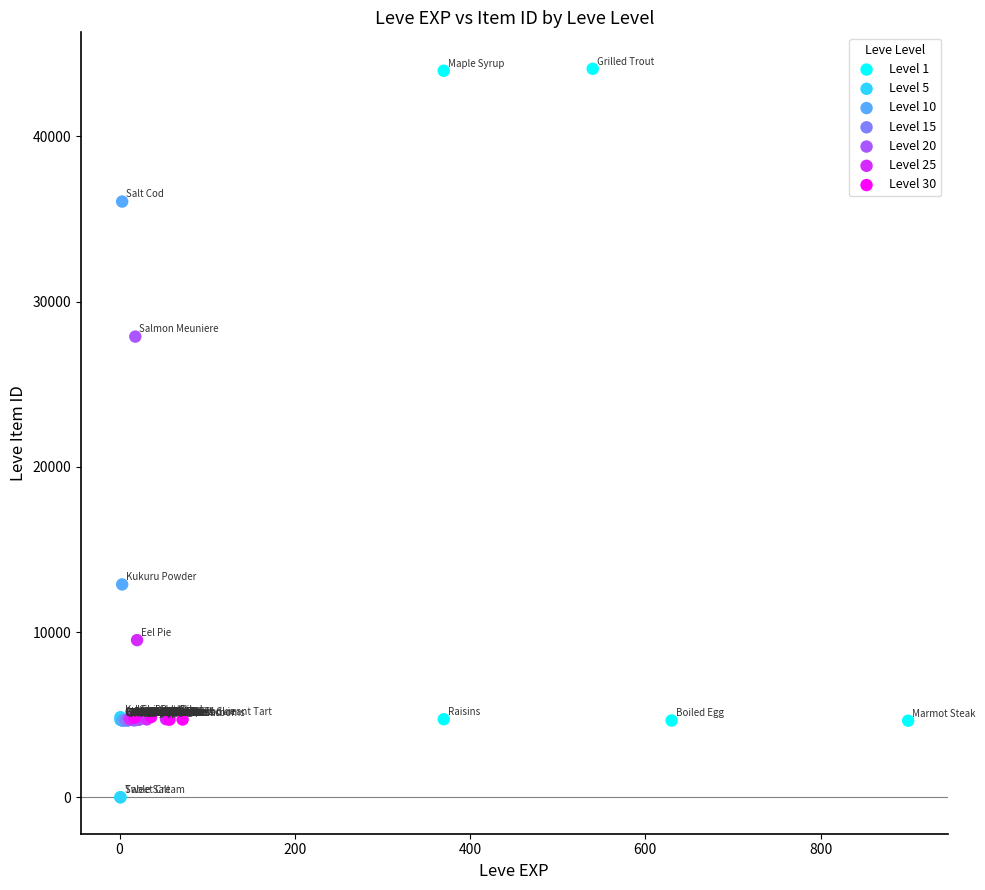

Which series has the widest spread of Y values?

Level 1